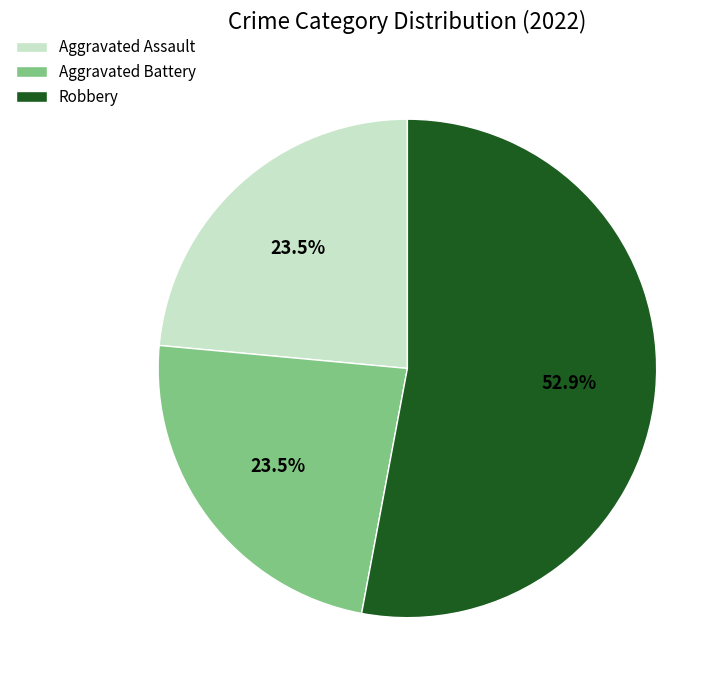

Is Aggravated Assault the majority of the pie?

No